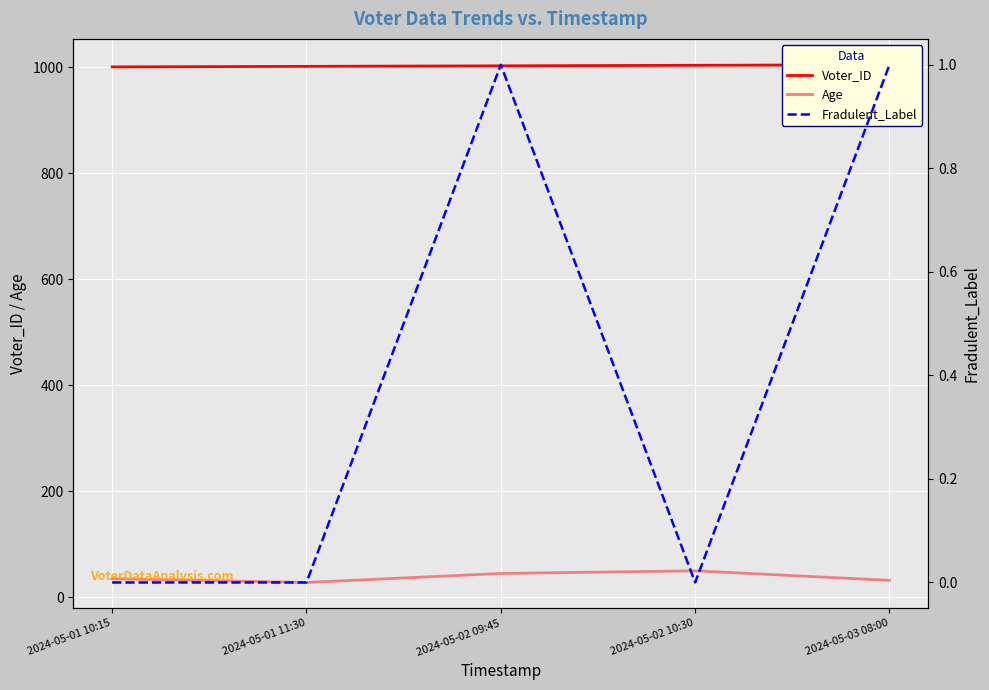

What is the value of the Age point at the 4th from the left?

50